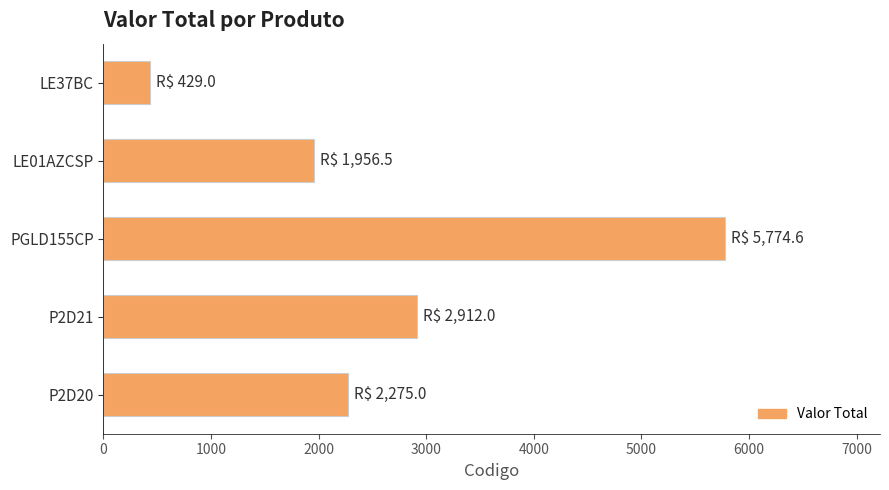

Rank the categories by value from highest to lowest.

PGLD155CP, P2D21, P2D20, LE01AZCSP, LE37BC